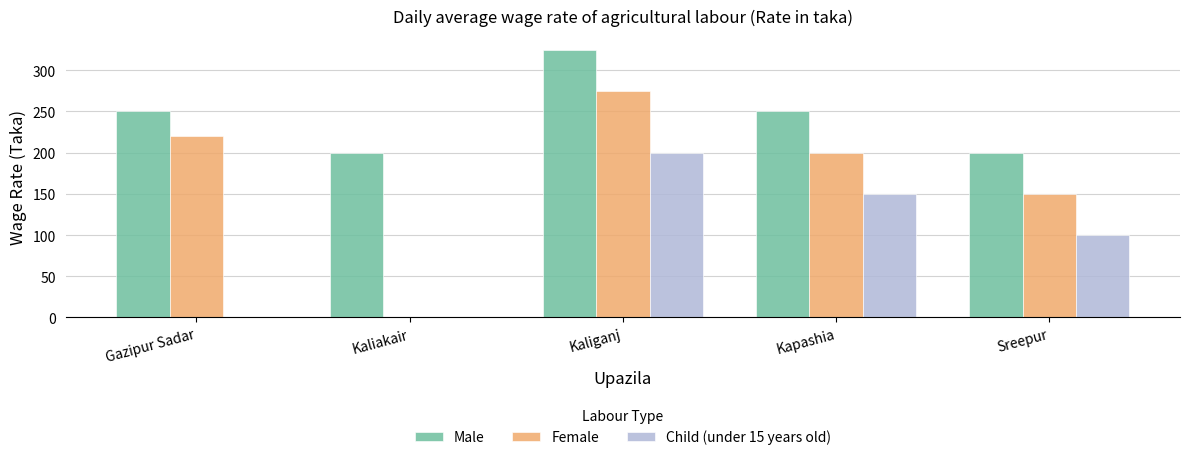

What is the total value across all series at Kaliakair?

200